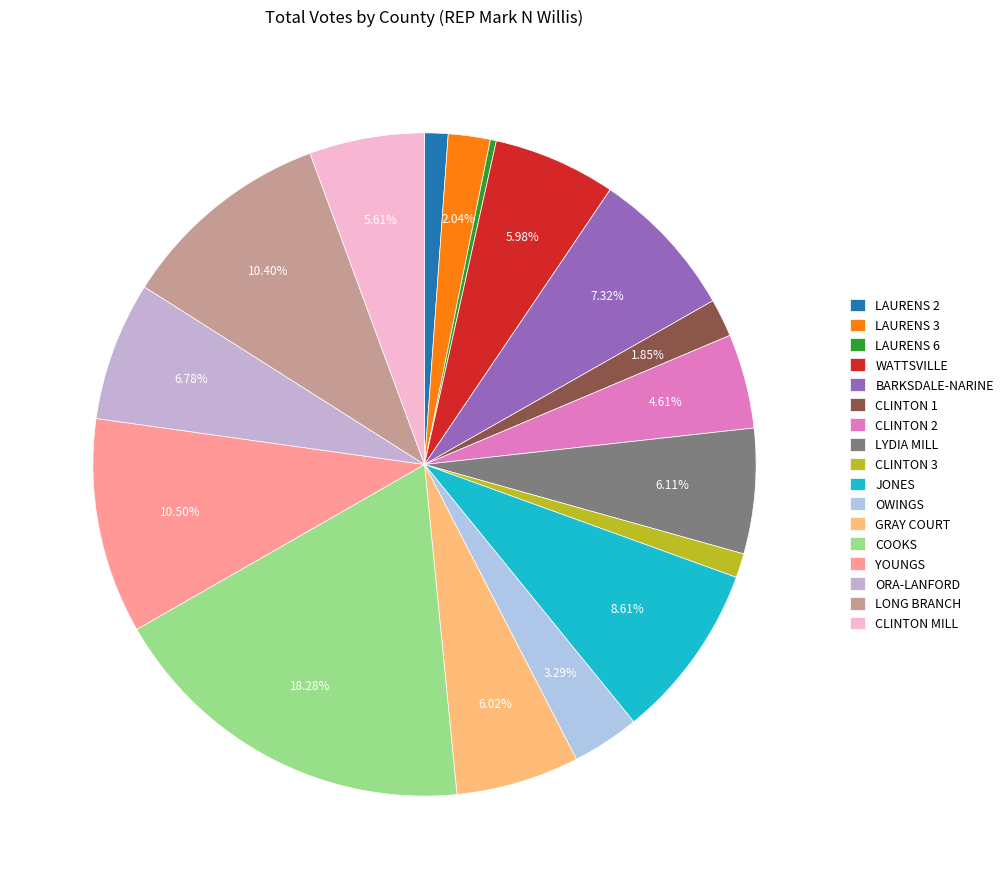

Does LAURENS 3 account for over 50% of the chart?

No